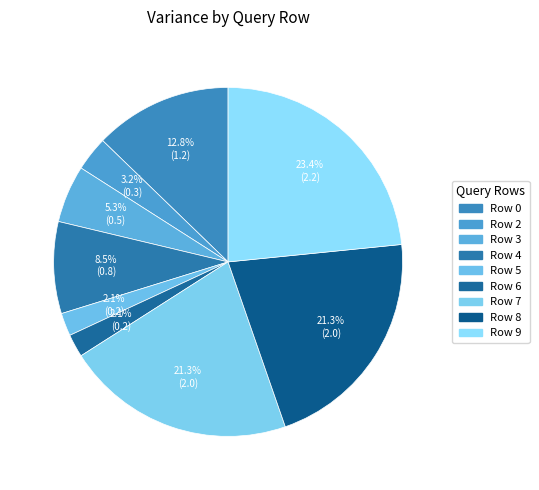

Which slice is the smallest?

Row 5